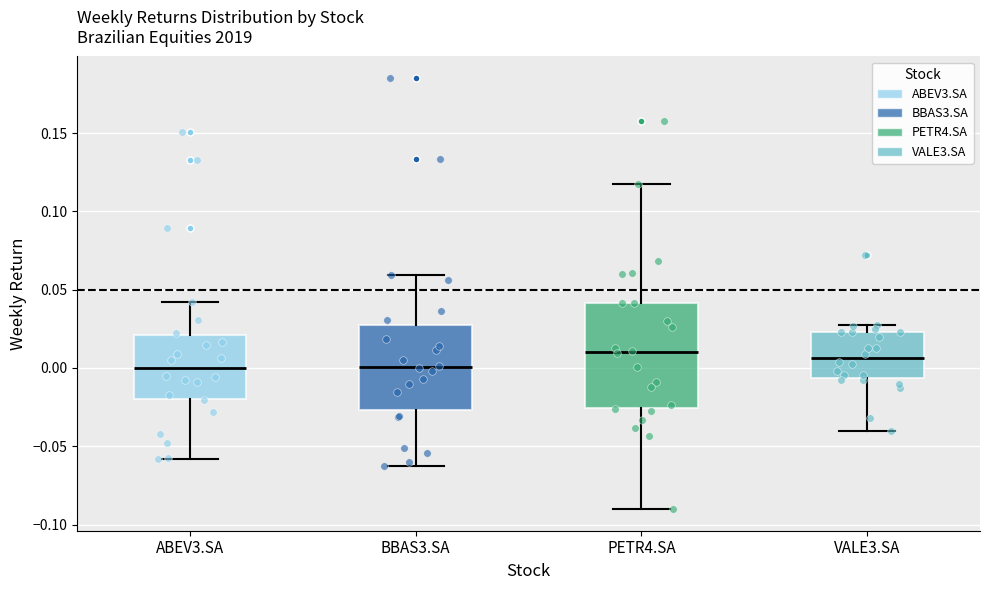

Which box is the tallest, from its lower edge to its upper edge?

PETR4.SA